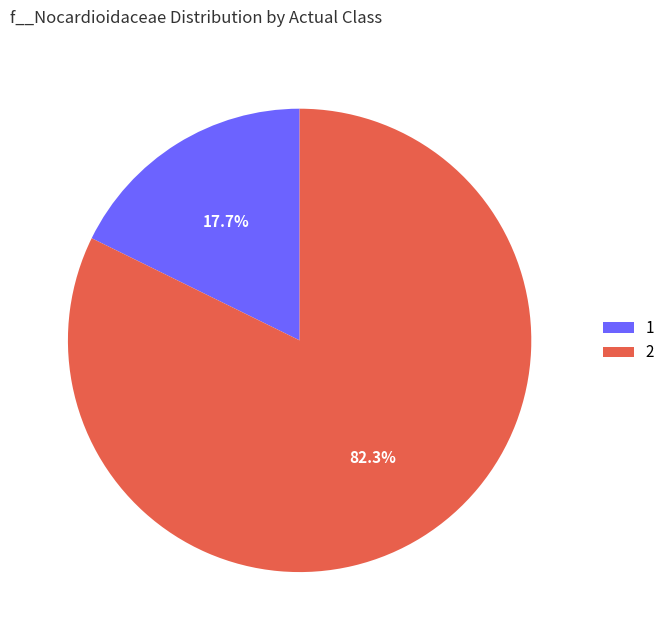

What portion of the pie excludes 2?

17.7%